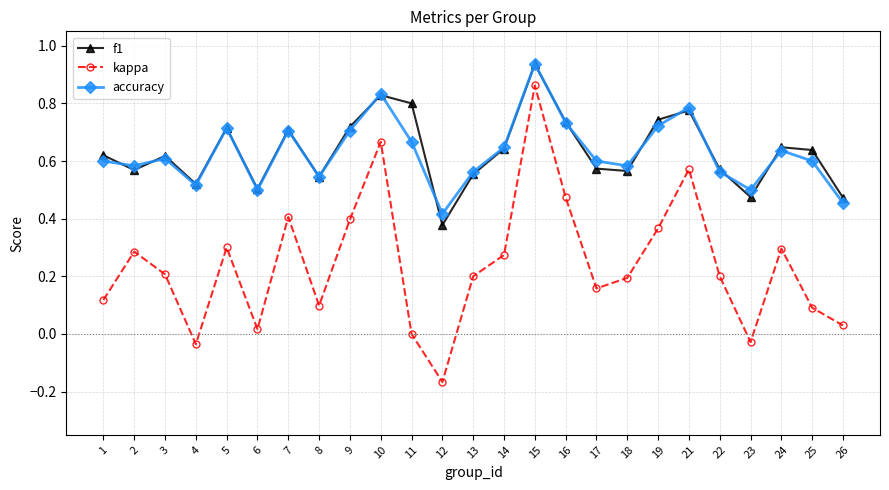

True or false: f1 and kappa intersect in this chart.

False